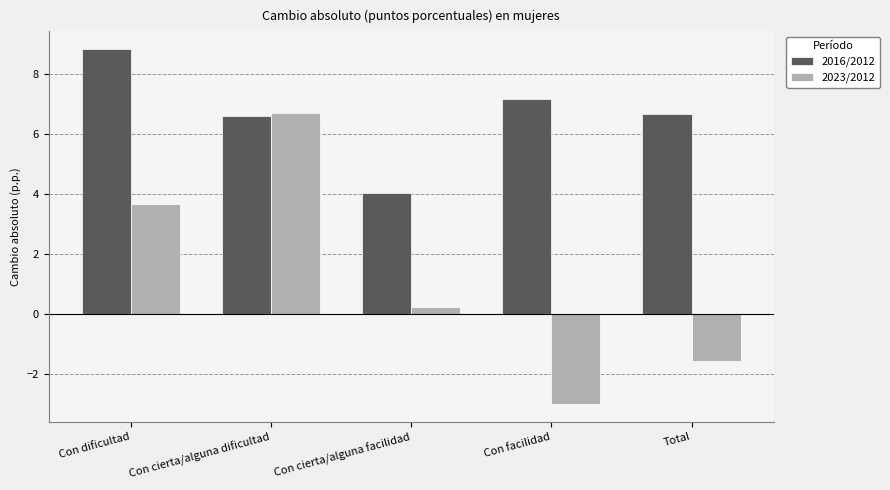

What is the highest value of the 2023/2012 series?

6.7